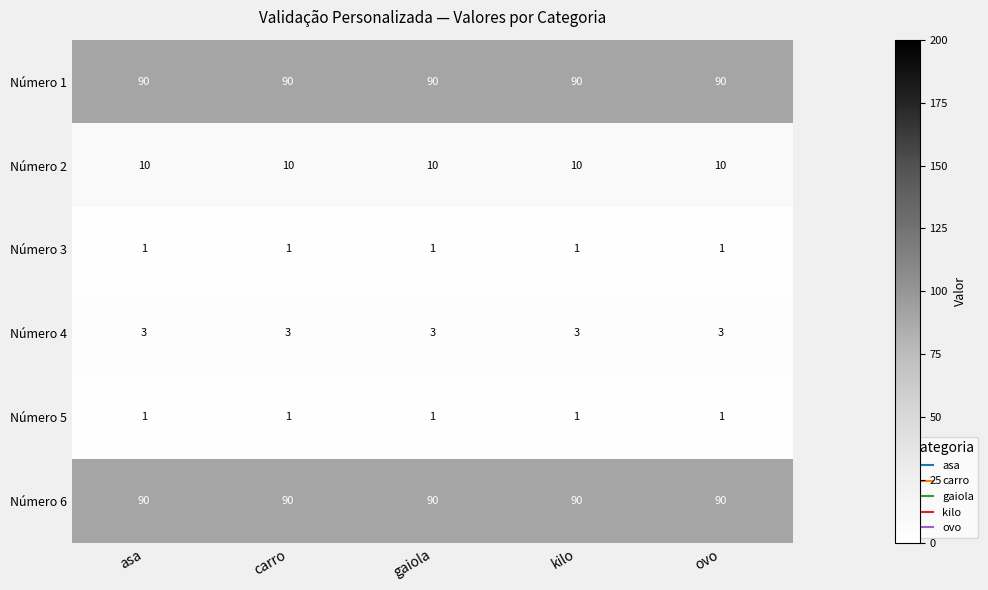

What is the total value across all series at ovo?

195